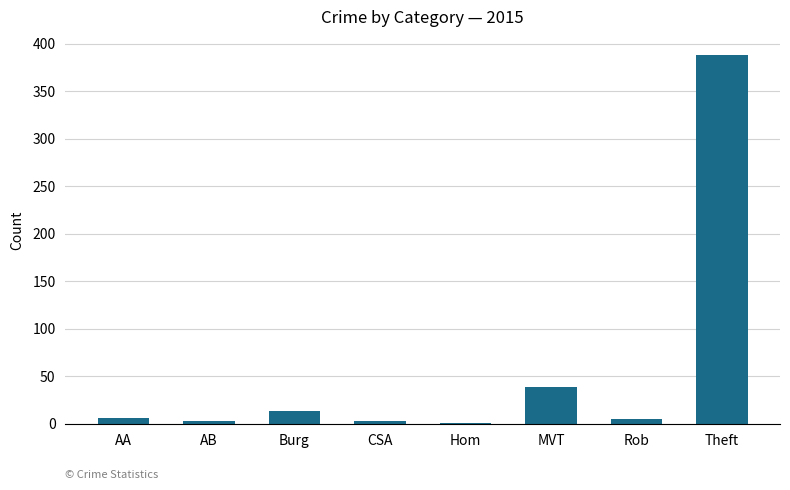

At which label is the value closest to 194?

MVT